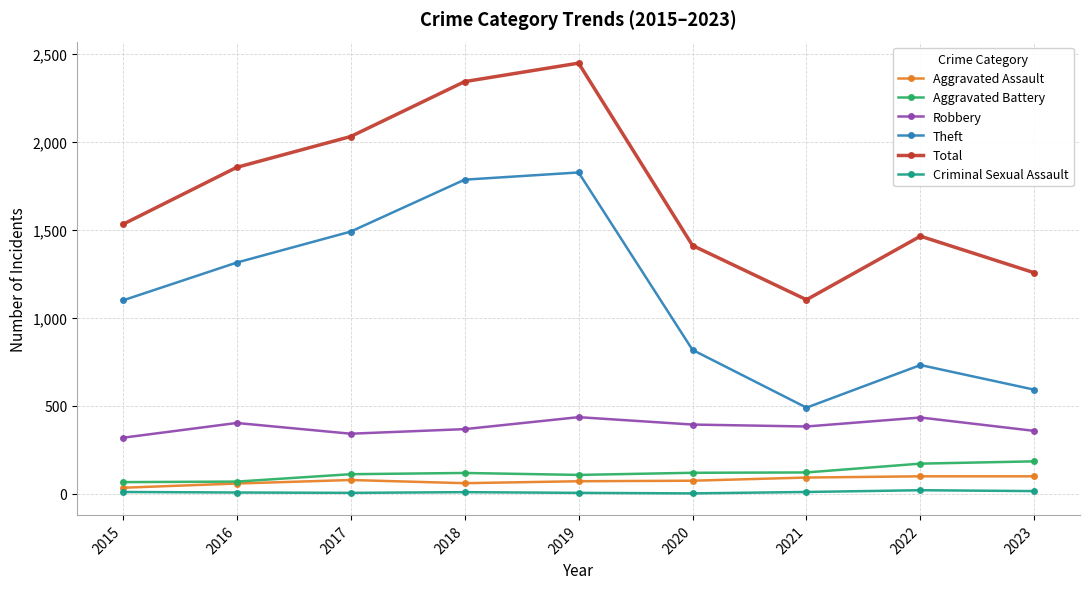

What is the maximum value for Theft?

1825